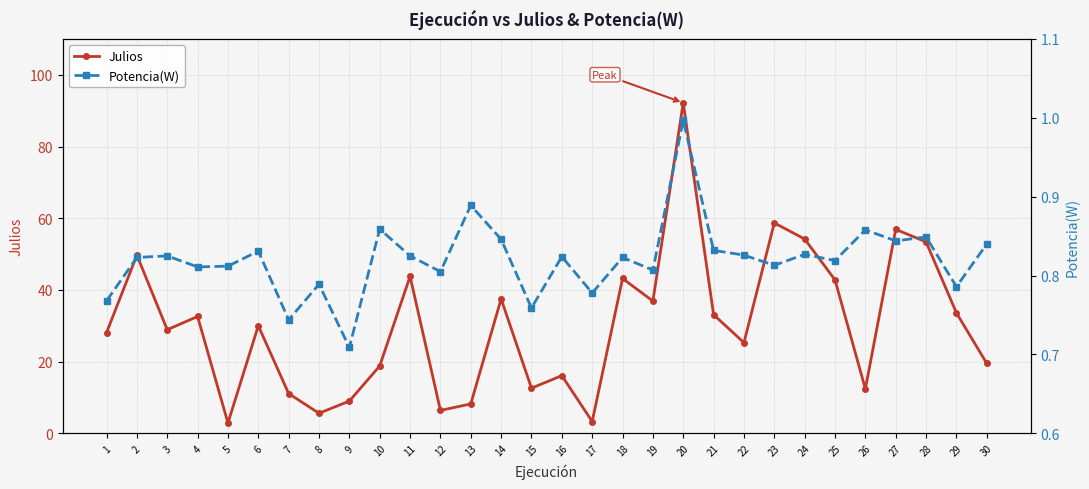

Count the number of categories in the chart.

30